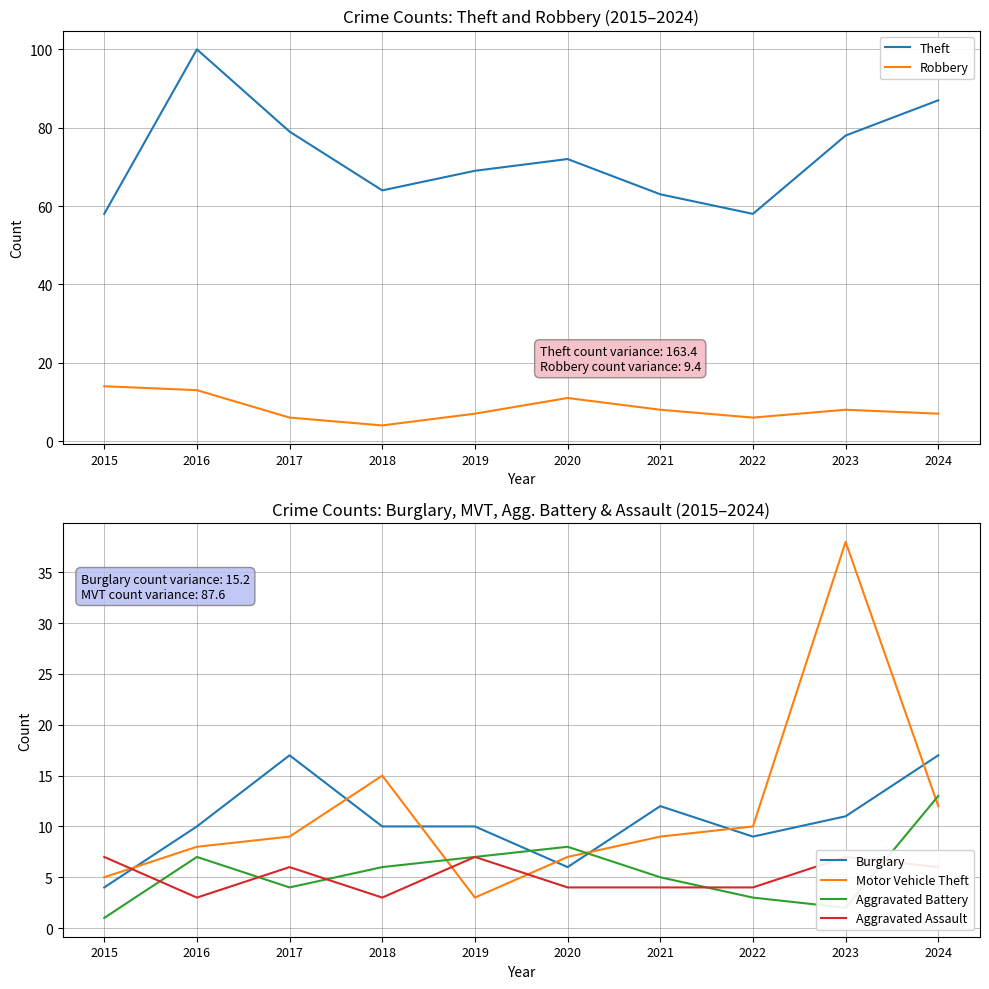

At which category does Aggravated Battery reach its first local valley?

2017